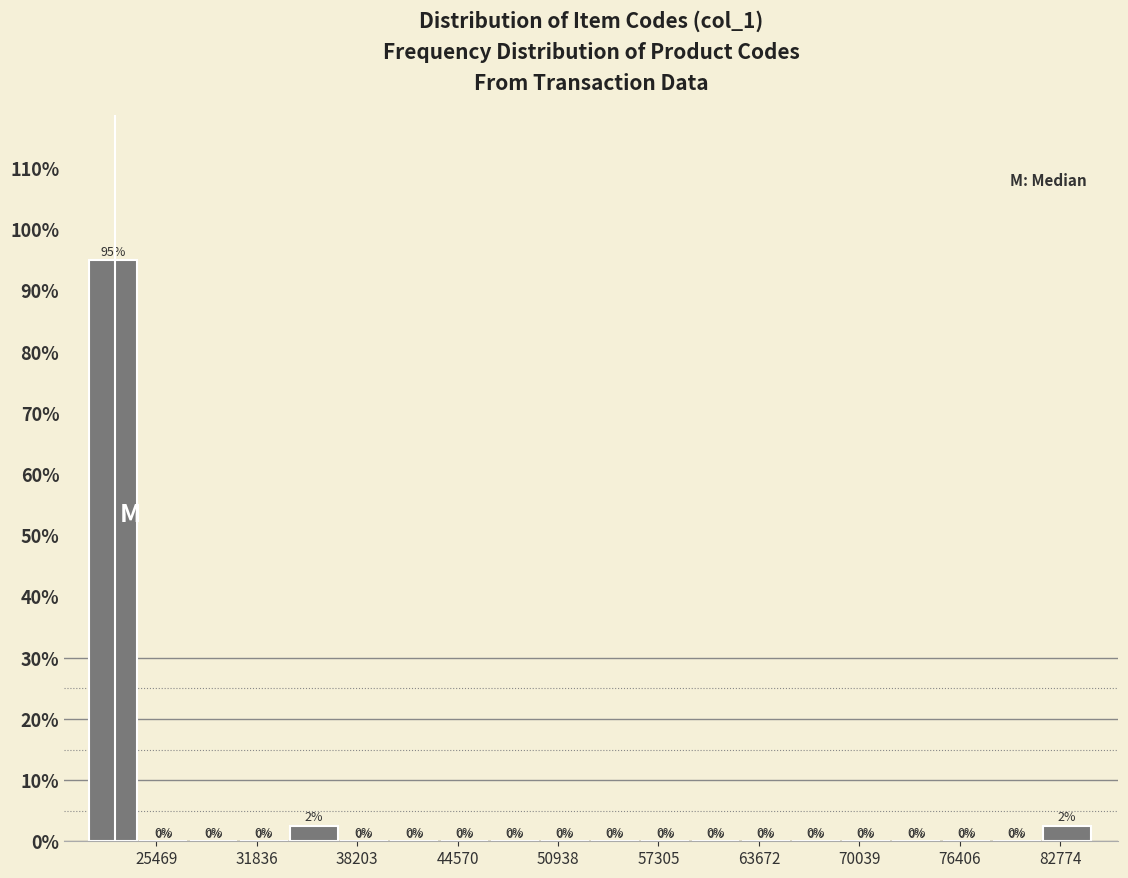

Around what value on the x-axis is the tallest bar? Give the approximate position of its centre, as read against the axis.

23000